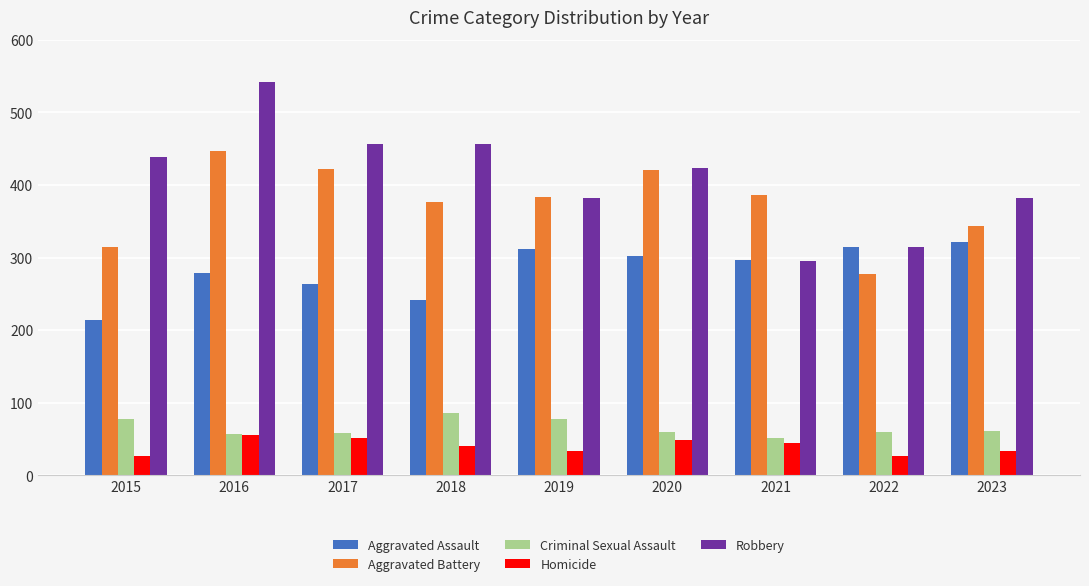

True or false: Homicide has a value of 10 at 2023.

False